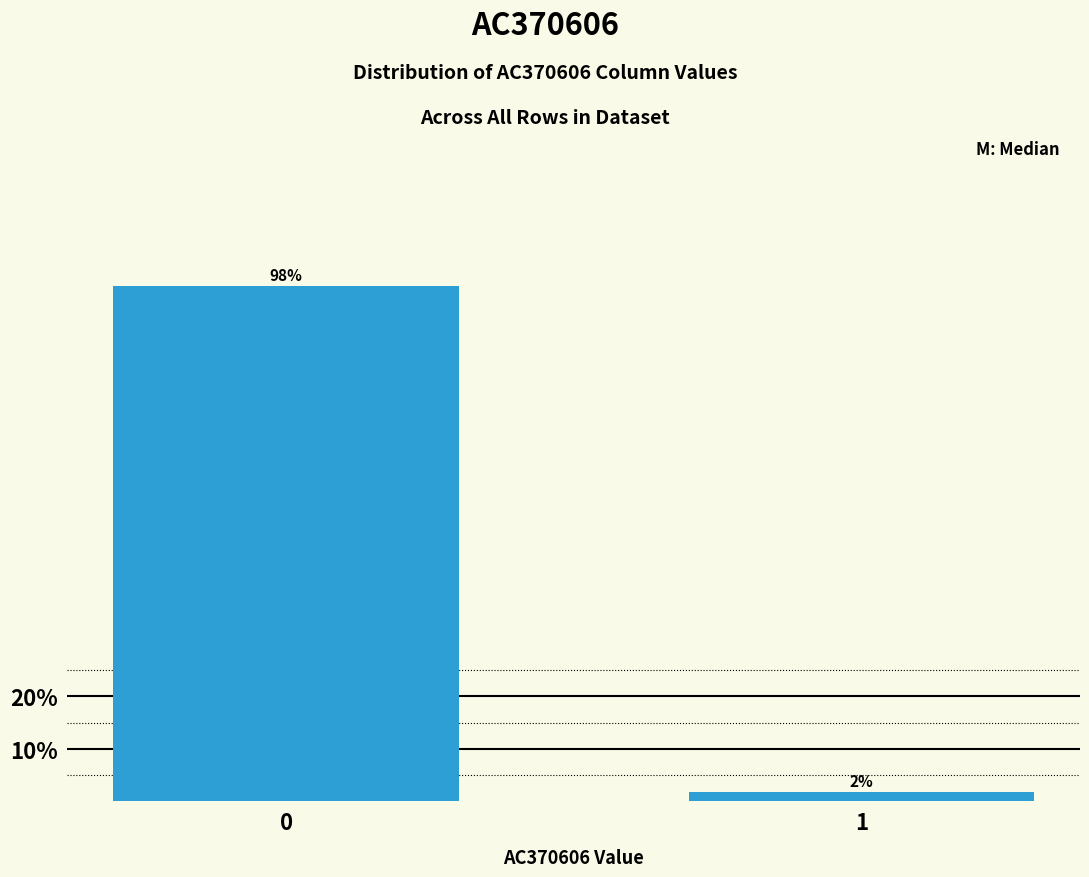

What is the greatest value displayed?

98.2